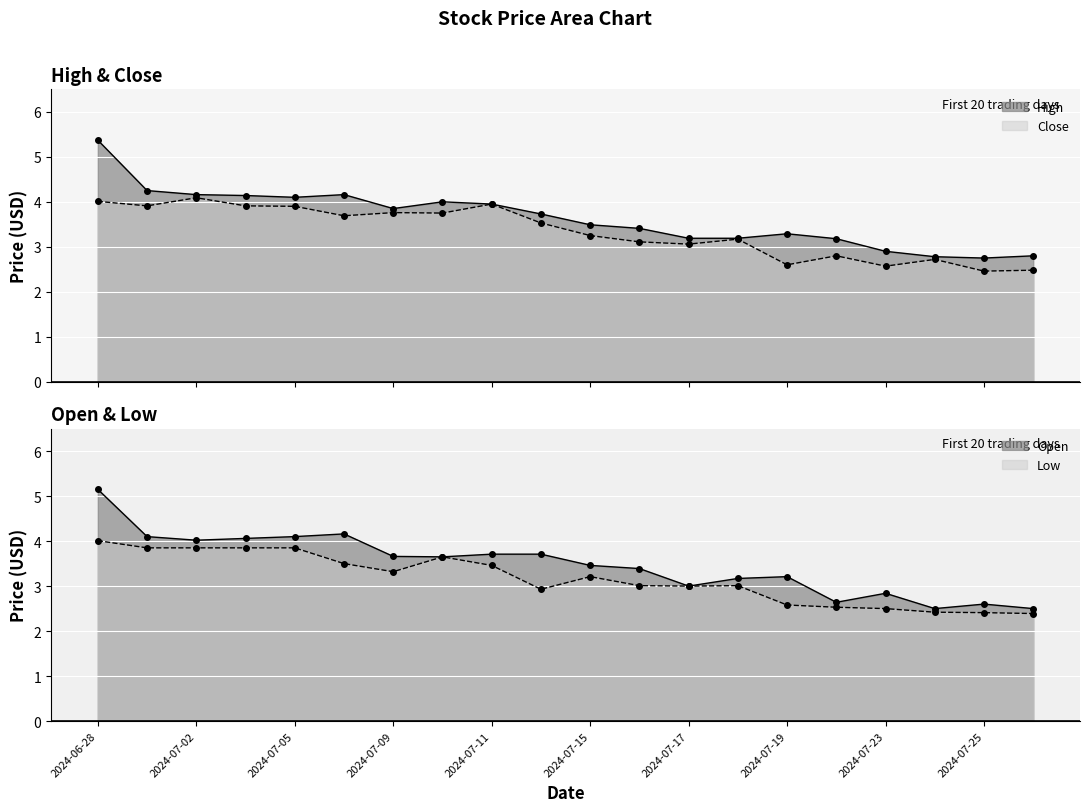

Reading left to right, what are all the values shown in this chart?

High: 2024-06-28=5.4	2024-07-01=4.2	2024-07-02=4.2	2024-07-03=4.1	2024-07-05=4.1	2024-07-08=4.2	2024-07-09=3.9	2024-07-10=4.0	2024-07-11=4.0	2024-07-12=3.7	2024-07-15=3.5	2024-07-16=3.4	2024-07-17=3.2	2024-07-18=3.2	2024-07-19=3.3	2024-07-22=3.2	2024-07-23=2.9	2024-07-24=2.8	2024-07-25=2.8	2024-07-26=2.8
Close: 2024-06-28=4.0	2024-07-01=3.9	2024-07-02=4.1	2024-07-03=3.9	2024-07-05=3.9	2024-07-08=3.7	2024-07-09=3.8	2024-07-10=3.8	2024-07-11=4.0	2024-07-12=3.5	2024-07-15=3.2	2024-07-16=3.1	2024-07-17=3.1	2024-07-18=3.2	2024-07-19=2.6	2024-07-22=2.8	2024-07-23=2.6	2024-07-24=2.7	2024-07-25=2.5	2024-07-26=2.5
Open: 2024-06-28=5.2	2024-07-01=4.1	2024-07-02=4.0	2024-07-03=4.1	2024-07-05=4.1	2024-07-08=4.2	2024-07-09=3.7	2024-07-10=3.6	2024-07-11=3.7	2024-07-12=3.7	2024-07-15=3.5	2024-07-16=3.4	2024-07-17=3.0	2024-07-18=3.2	2024-07-19=3.2	2024-07-22=2.6	2024-07-23=2.8	2024-07-24=2.5	2024-07-25=2.6	2024-07-26=2.5
Low: 2024-06-28=4.0	2024-07-01=3.9	2024-07-02=3.9	2024-07-03=3.9	2024-07-05=3.9	2024-07-08=3.5	2024-07-09=3.3	2024-07-10=3.6	2024-07-11=3.5	2024-07-12=2.9	2024-07-15=3.2	2024-07-16=3.0	2024-07-17=3.0	2024-07-18=3.0	2024-07-19=2.6	2024-07-22=2.5	2024-07-23=2.5	2024-07-24=2.4	2024-07-25=2.4	2024-07-26=2.4